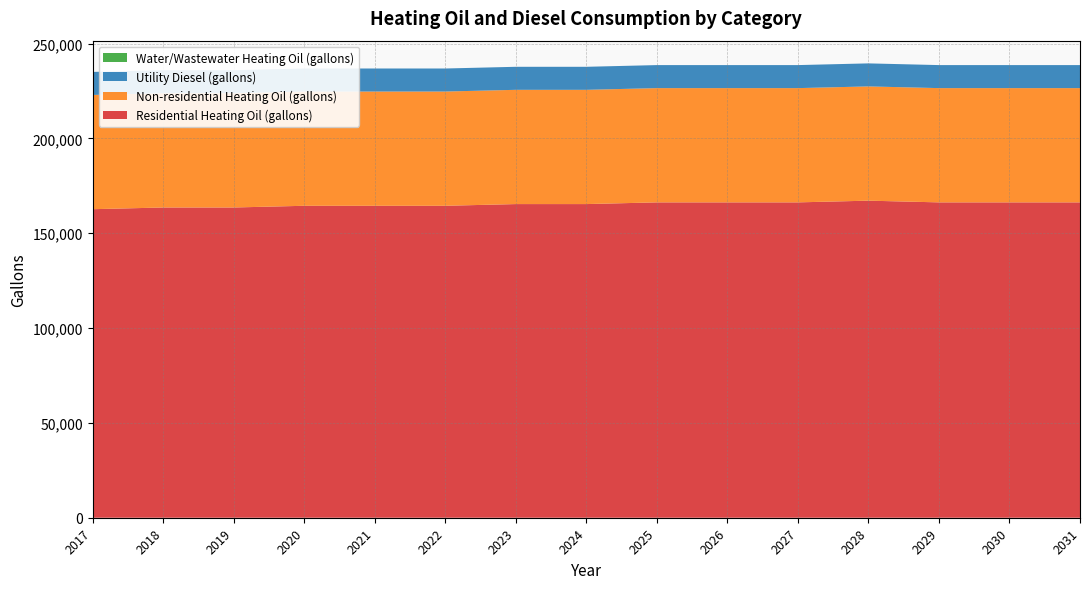

Reading left to right, list all the values displayed in this chart.

Residential Heating Oil (gallons): 162684.2	163583.7	163583.7	164483.1	164483.1	164483.1	165382.6	165382.6	166282.1	166282.1	166282.1	167181.5	166282.1	166282.1	166282.1
Non-residential Heating Oil (gallons): 60246.1	60246.1	60246.1	60246.1	60246.1	60246.1	60246.1	60246.1	60246.1	60246.1	60246.1	60246.1	60246.1	60246.1	60246.1
Utility Diesel (gallons): 12140.5	12140.5	12140.5	12140.5	12140.5	12140.5	12140.5	12140.5	12140.5	12140.5	12140.5	12140.5	12140.5	12140.5	12140.5
Water/Wastewater Heating Oil (gallons): 0.0	0.0	0.0	0.0	0.0	0.0	0.0	0.0	0.0	0.0	0.0	0.0	0.0	0.0	0.0